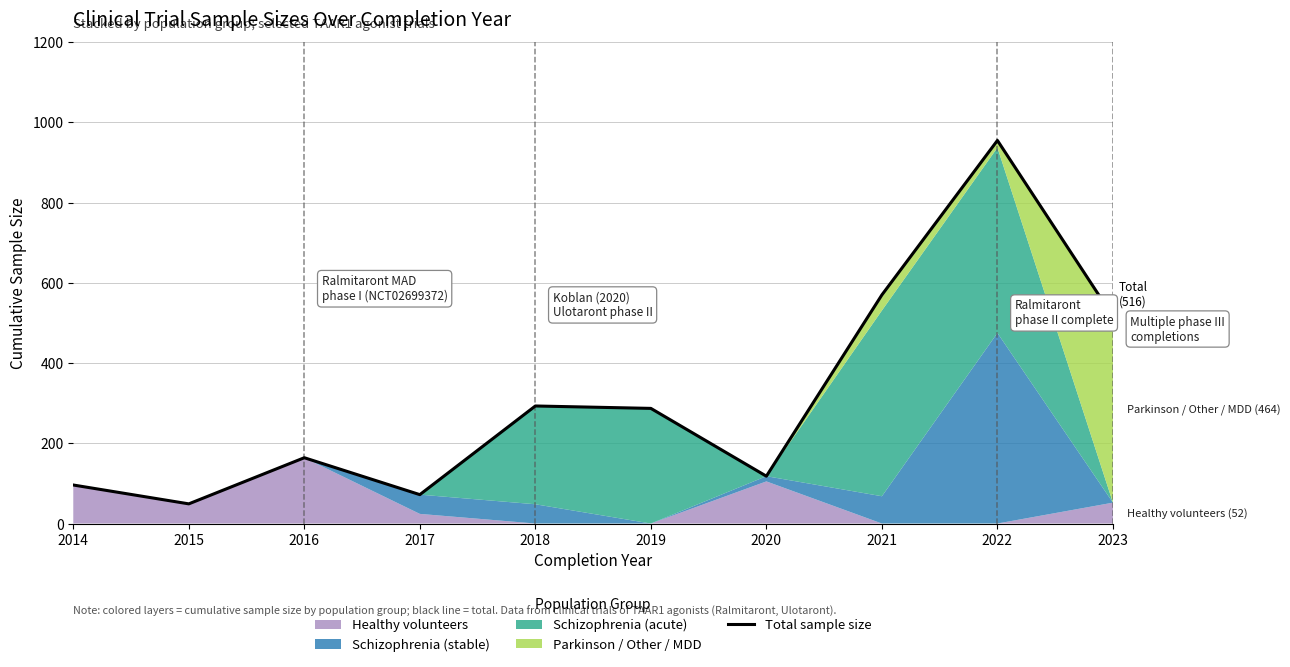

Reading left to right, list all the values displayed in this chart.

2014=96	2015=49	2016=164	2017=72	2018=293	2019=287	2020=118	2021=570	2022=955	2023=516